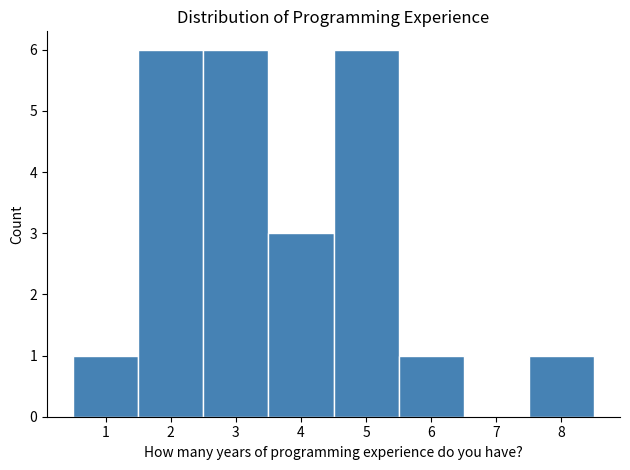

Reading left to right, transcribe this chart: for each bar, give the range it covers on the x-axis and its height. The values are not printed on the chart, so give them approximately, as read against the axis.

0.5 to 1.5: 1
1.5 to 2.5: 6
2.5 to 3.5: 6
3.5 to 4.5: 3
4.5 to 5.5: 6
5.5 to 6.5: 1
6.5 to 7.5: 0
7.5 to 8.5: 1